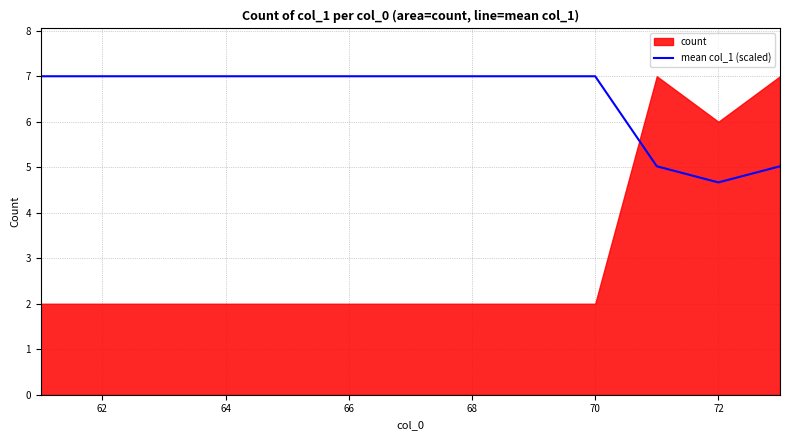

Is it true that mean col_1 (scaled) equals 1.4 at 72?

False